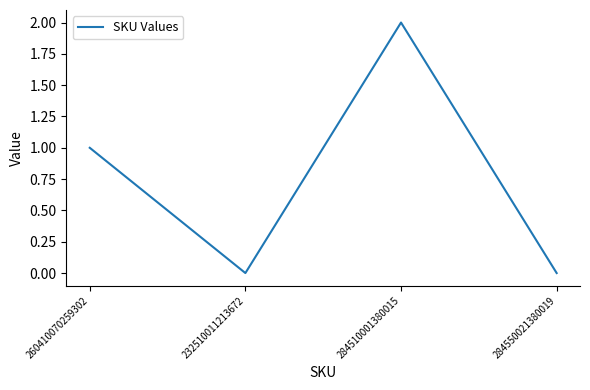

How many categories are shown in the chart?

4